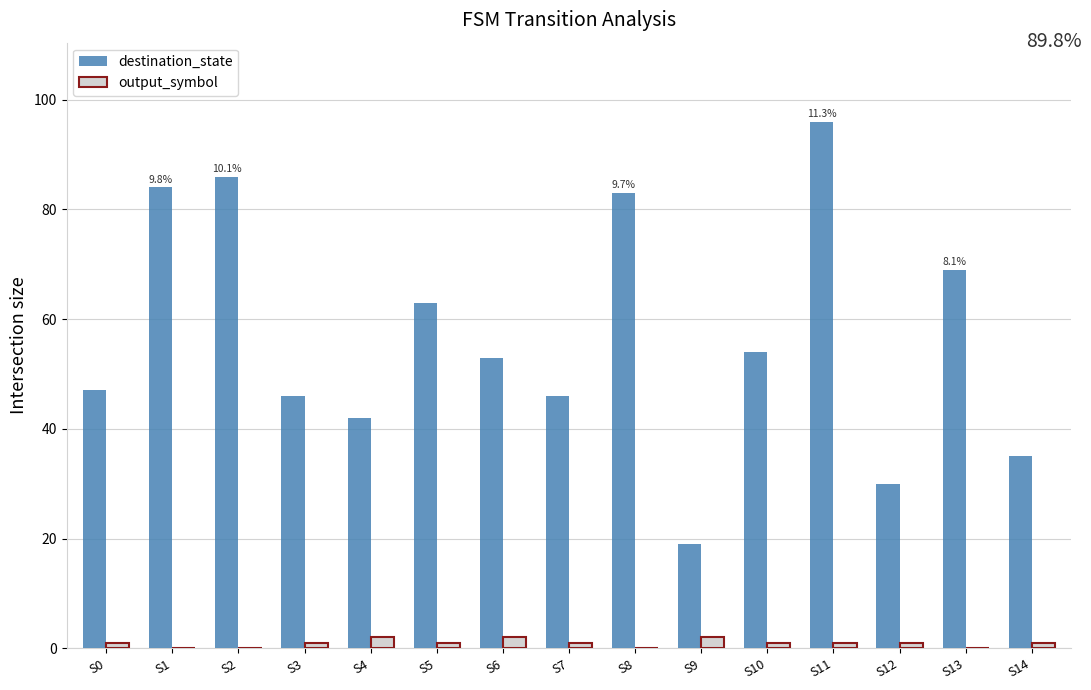

Reading left to right, transcribe all the data shown in this chart.

destination_state: S0=47	S1=84	S2=86	S3=46	S4=42	S5=63	S6=53	S7=46	S8=83	S9=19	S10=54	S11=96	S12=30	S13=69	S14=35
output_symbol: S0=1	S1=0	S2=0	S3=1	S4=2	S5=1	S6=2	S7=1	S8=0	S9=2	S10=1	S11=1	S12=1	S13=0	S14=1